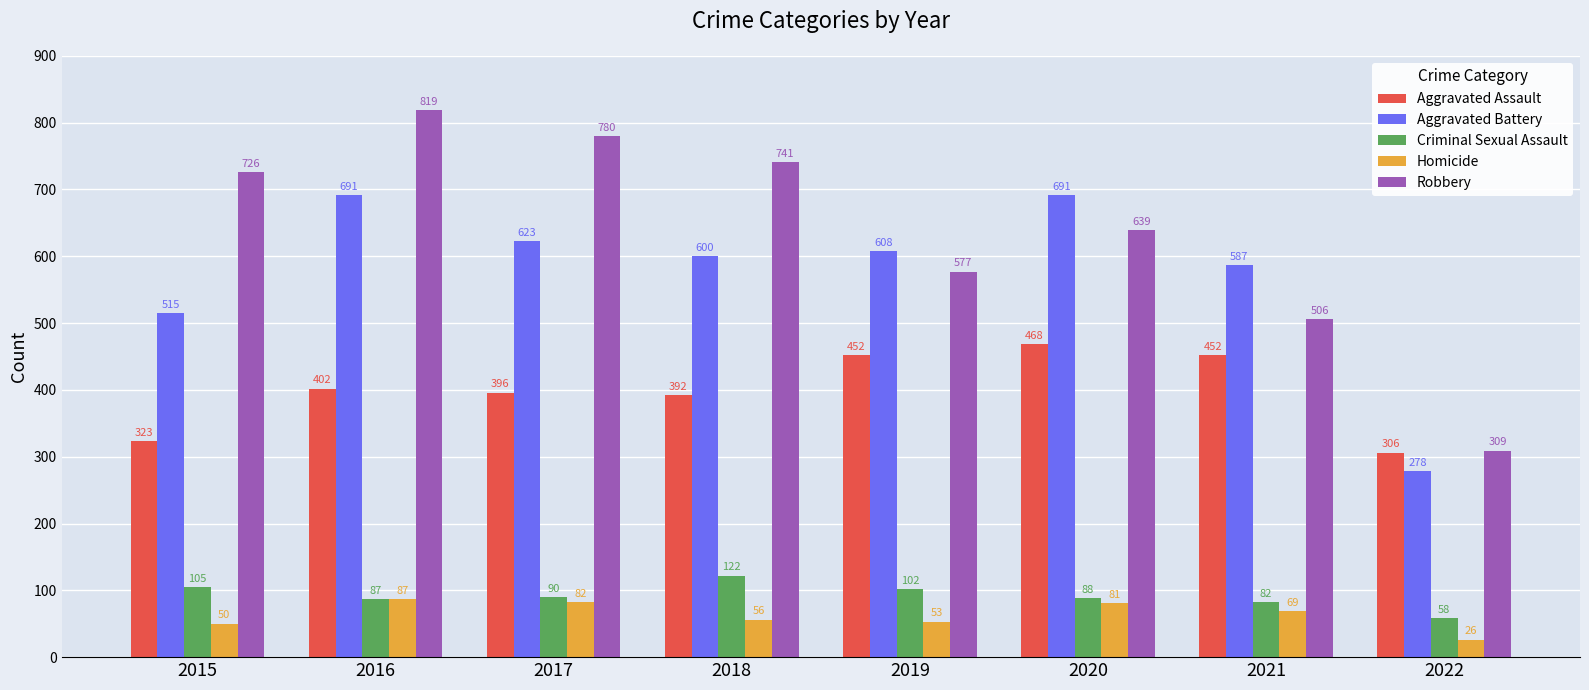

At which category does the chart reach its minimum across all series?

2022